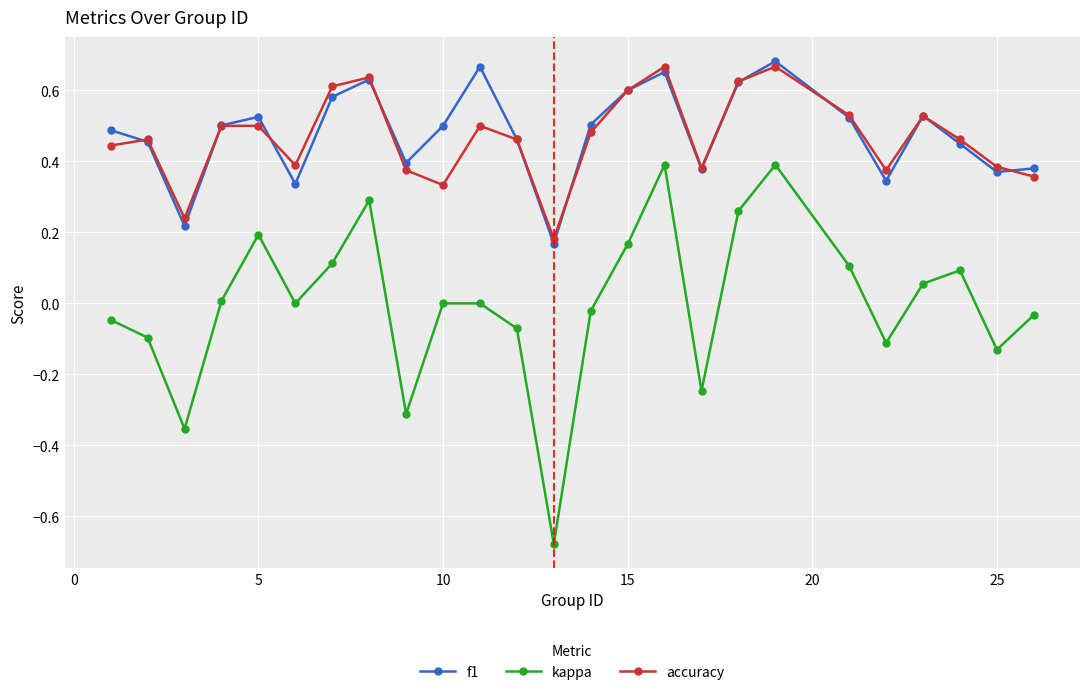

True or false: kappa has more than 0 interior local peaks.

True